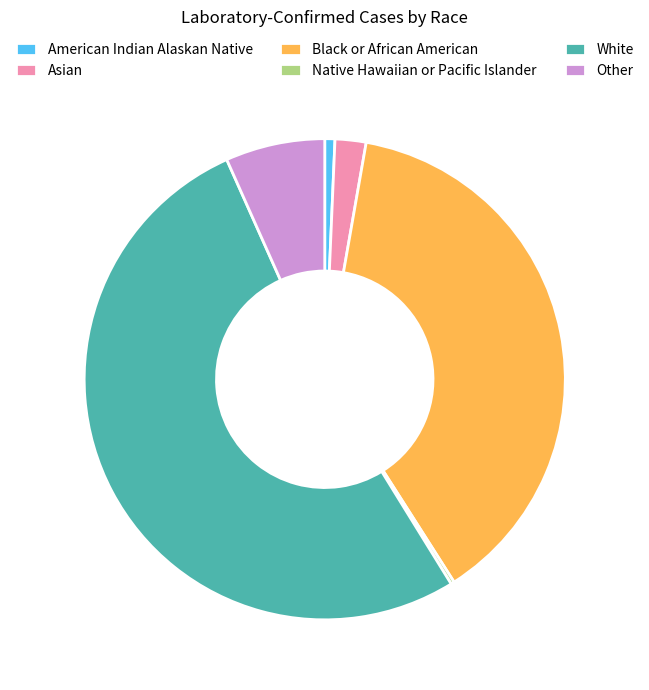

Is it true that Black or African American is 38% of the pie?

True